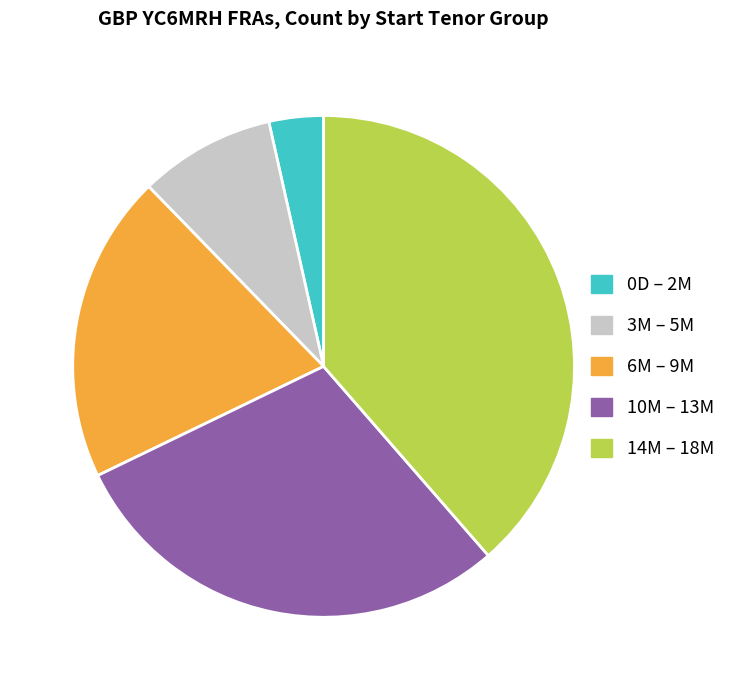

Do 3M – 5M and 14M – 18M together represent more than half of the pie?

No